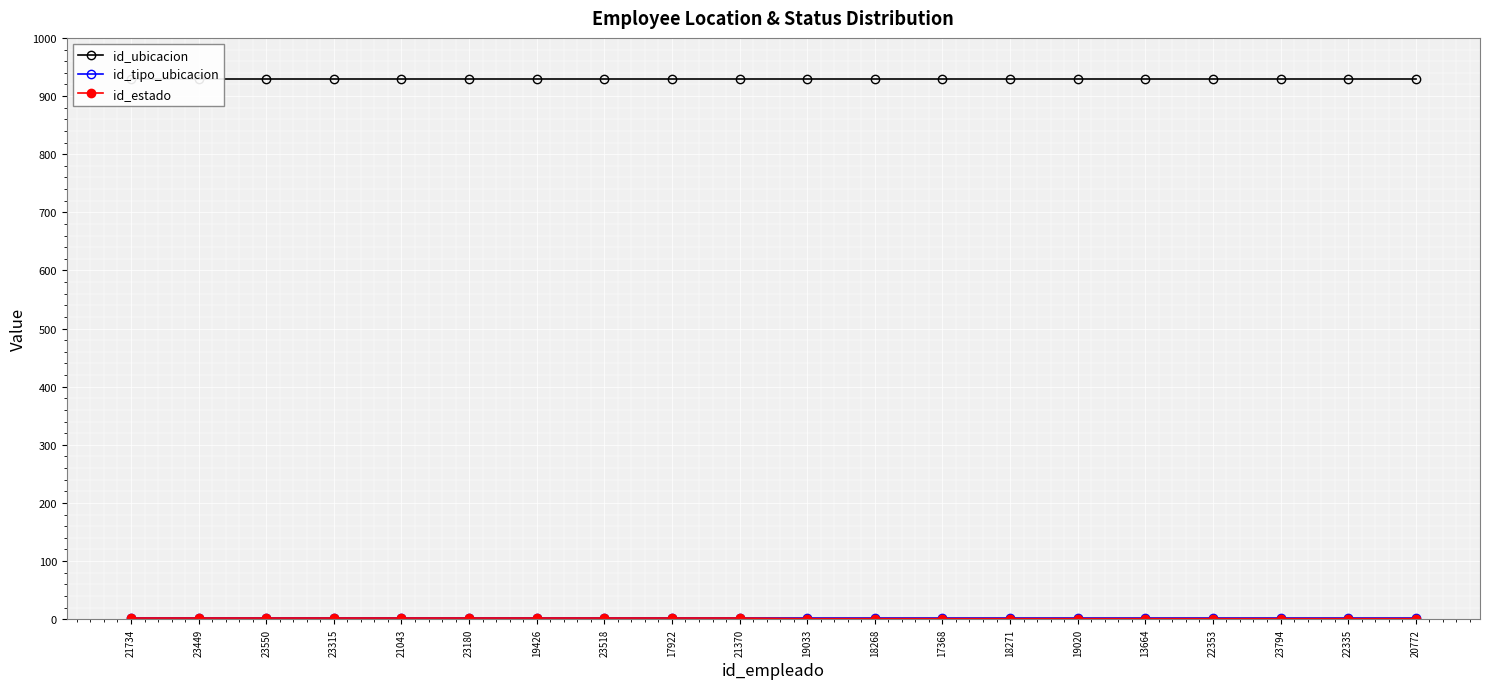

List the series in order of their peak value, lowest first.

id_tipo_ubicacion, id_estado, id_ubicacion